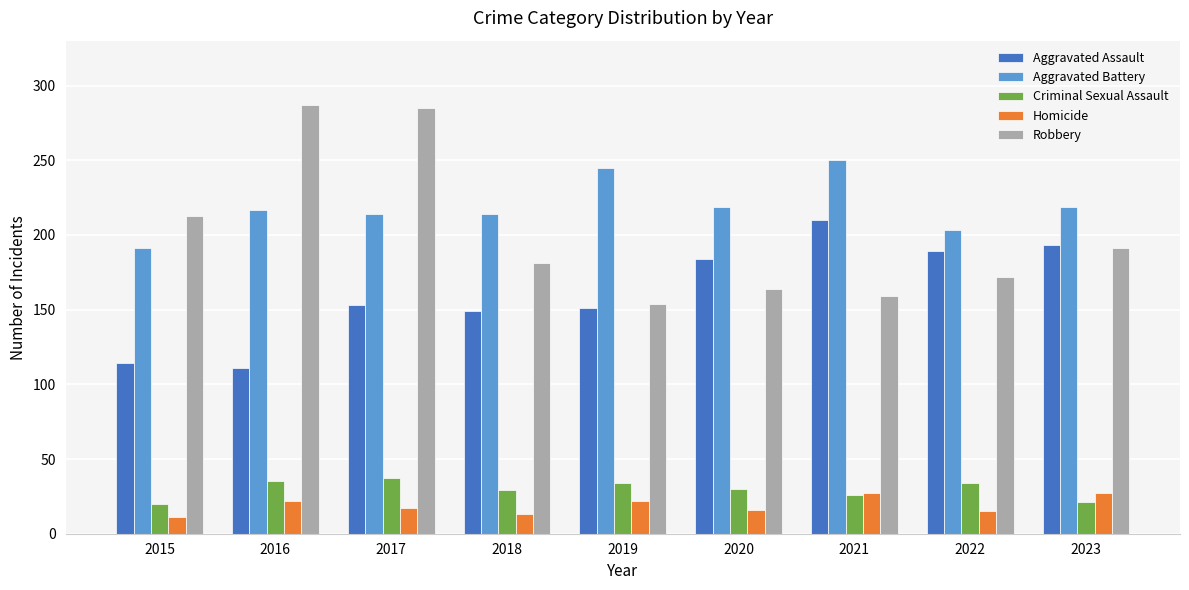

Are the bars horizontal?

No